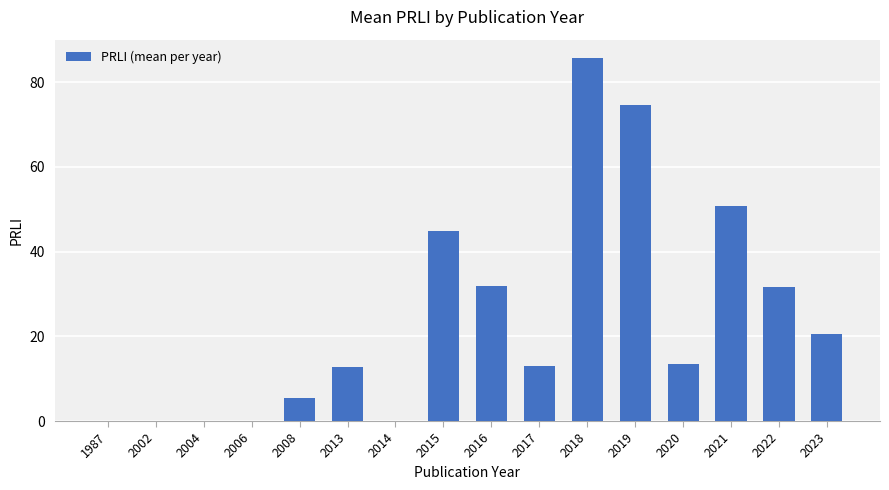

Are the bars grouped side by side (vs. stacked)?

No